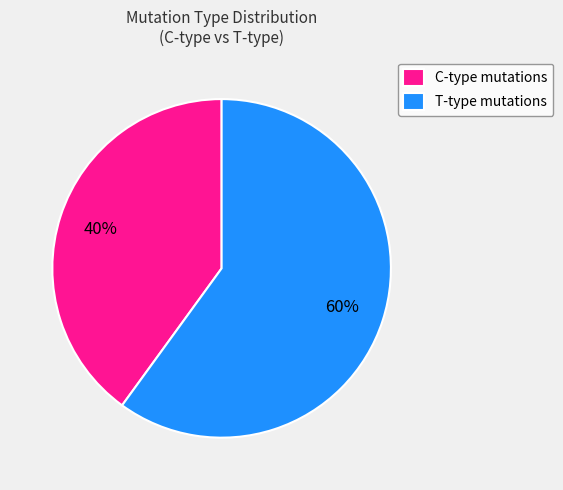

What is the majority slice?

T-type mutations